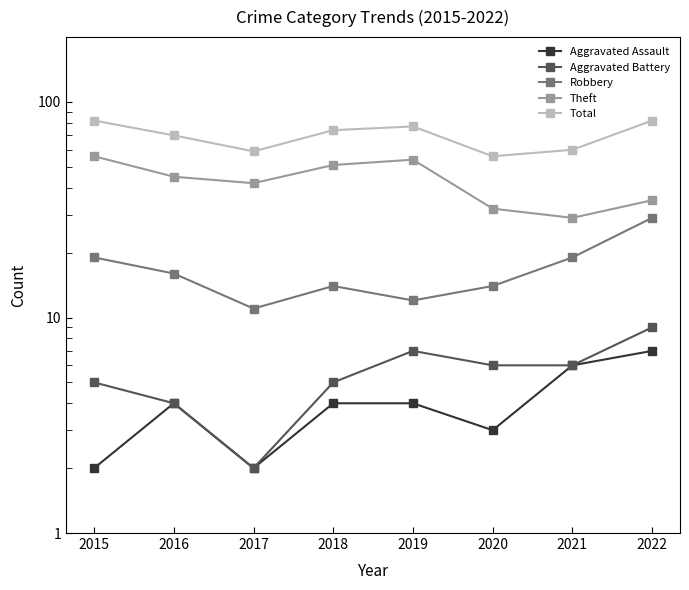

Is this an area chart (filled region under the line)?

No